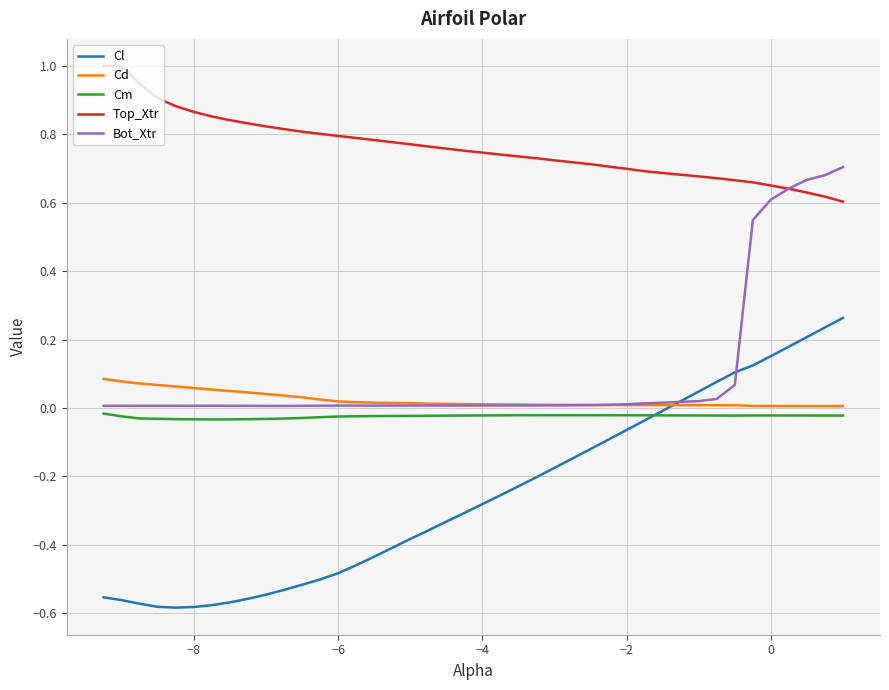

Which series has the largest total across all categories?

Top_Xtr